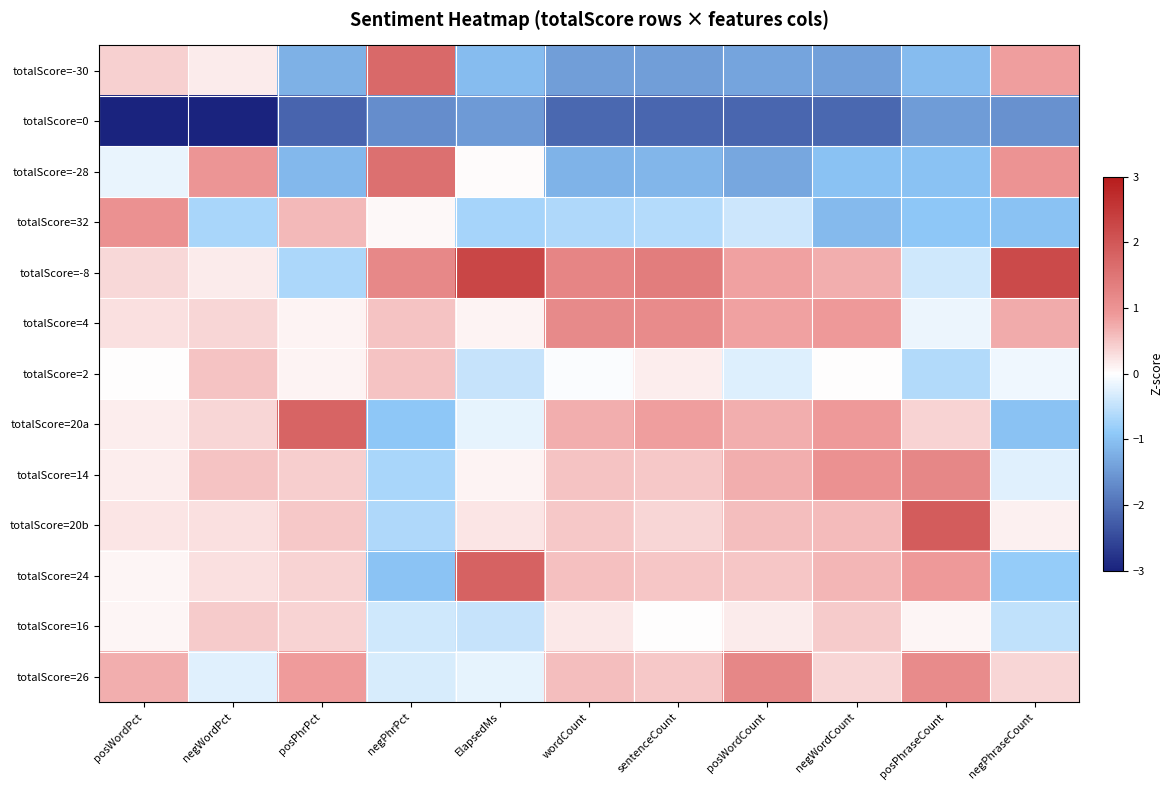

Reading left to right, extract all data points from this chart.

totalScore=-30: posWordPct=0.4	negWordPct=0.2	posPhrPct=-1.2	negPhrPct=1.7	ElapsedMs=-1.1	wordCount=-1.4	sentenceCount=-1.4	posWordCount=-1.4	negWordCount=-1.4	posPhraseCount=-1.1	negPhraseCount=0.9
totalScore=0: posWordPct=-3.0	negWordPct=-3.0	posPhrPct=-2.2	negPhrPct=-1.6	ElapsedMs=-1.5	wordCount=-2.1	sentenceCount=-2.1	posWordCount=-2.2	negWordCount=-2.1	posPhraseCount=-1.5	negPhraseCount=-1.6
totalScore=-28: posWordPct=-0.2	negWordPct=1.0	posPhrPct=-1.1	negPhrPct=1.6	ElapsedMs=0.0	wordCount=-1.2	sentenceCount=-1.1	posWordCount=-1.3	negWordCount=-1.0	posPhraseCount=-1.0	negPhraseCount=1.0
totalScore=32: posWordPct=1.0	negWordPct=-0.7	posPhrPct=0.6	negPhrPct=0.1	ElapsedMs=-0.7	wordCount=-0.6	sentenceCount=-0.6	posWordCount=-0.4	negWordCount=-1.1	posPhraseCount=-0.9	negPhraseCount=-1.0
totalScore=-8: posWordPct=0.3	negWordPct=0.2	posPhrPct=-0.7	negPhrPct=1.2	ElapsedMs=2.3	wordCount=1.2	sentenceCount=1.4	posWordCount=0.8	negWordCount=0.7	posPhraseCount=-0.4	negPhraseCount=2.2
totalScore=4: posWordPct=0.3	negWordPct=0.4	posPhrPct=0.1	negPhrPct=0.5	ElapsedMs=0.1	wordCount=1.2	sentenceCount=1.1	posWordCount=0.8	negWordCount=0.9	posPhraseCount=-0.2	negPhraseCount=0.7
totalScore=2: posWordPct=0.0	negWordPct=0.5	posPhrPct=0.1	negPhrPct=0.5	ElapsedMs=-0.5	wordCount=-0.0	sentenceCount=0.2	posWordCount=-0.3	negWordCount=0.0	posPhraseCount=-0.6	negPhraseCount=-0.1
totalScore=20a: posWordPct=0.1	negWordPct=0.4	posPhrPct=1.8	negPhrPct=-0.9	ElapsedMs=-0.2	wordCount=0.7	sentenceCount=0.8	posWordCount=0.7	negWordCount=0.9	posPhraseCount=0.4	negPhraseCount=-1.0
totalScore=14: posWordPct=0.1	negWordPct=0.5	posPhrPct=0.4	negPhrPct=-0.7	ElapsedMs=0.1	wordCount=0.5	sentenceCount=0.5	posWordCount=0.7	negWordCount=1.0	posPhraseCount=1.2	negPhraseCount=-0.2
totalScore=20b: posWordPct=0.2	negWordPct=0.3	posPhrPct=0.5	negPhrPct=-0.6	ElapsedMs=0.2	wordCount=0.5	sentenceCount=0.4	posWordCount=0.6	negWordCount=0.6	posPhraseCount=1.9	negPhraseCount=0.1
totalScore=24: posWordPct=0.1	negWordPct=0.3	posPhrPct=0.4	negPhrPct=-1.0	ElapsedMs=1.8	wordCount=0.6	sentenceCount=0.5	posWordCount=0.5	negWordCount=0.7	posPhraseCount=0.9	negPhraseCount=-0.9
totalScore=16: posWordPct=0.1	negWordPct=0.4	posPhrPct=0.4	negPhrPct=-0.4	ElapsedMs=-0.5	wordCount=0.2	sentenceCount=0.0	posWordCount=0.2	negWordCount=0.5	posPhraseCount=0.1	negPhraseCount=-0.5
totalScore=26: posWordPct=0.7	negWordPct=-0.2	posPhrPct=0.9	negPhrPct=-0.3	ElapsedMs=-0.2	wordCount=0.6	sentenceCount=0.5	posWordCount=1.2	negWordCount=0.4	posPhraseCount=1.1	negPhraseCount=0.4